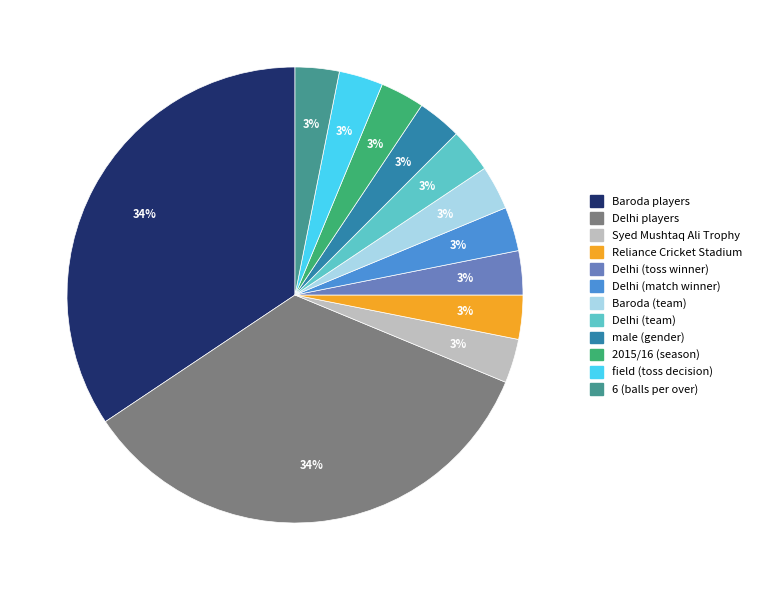

Does male (gender) account for over 50% of the chart?

No